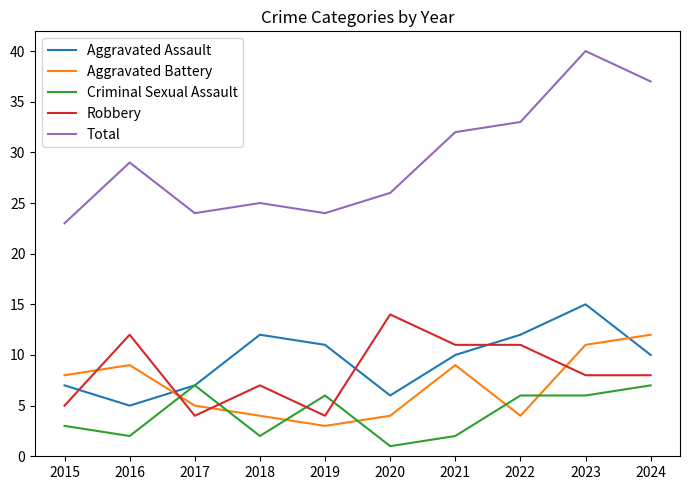

What is the greatest value displayed?

40